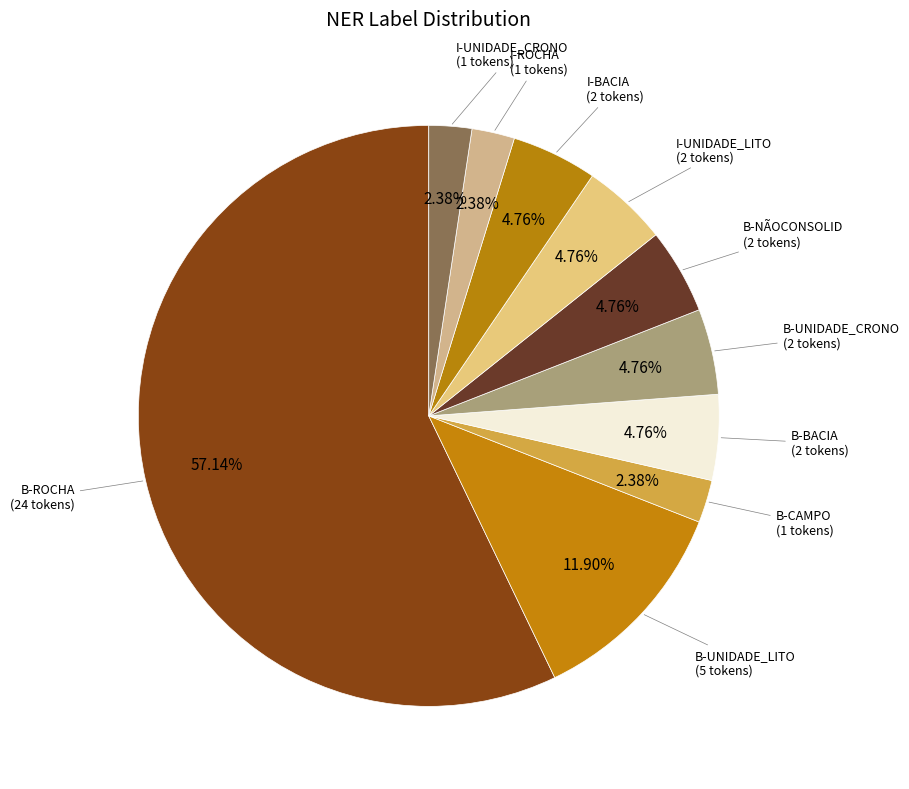

How many slices are in this pie chart?

10